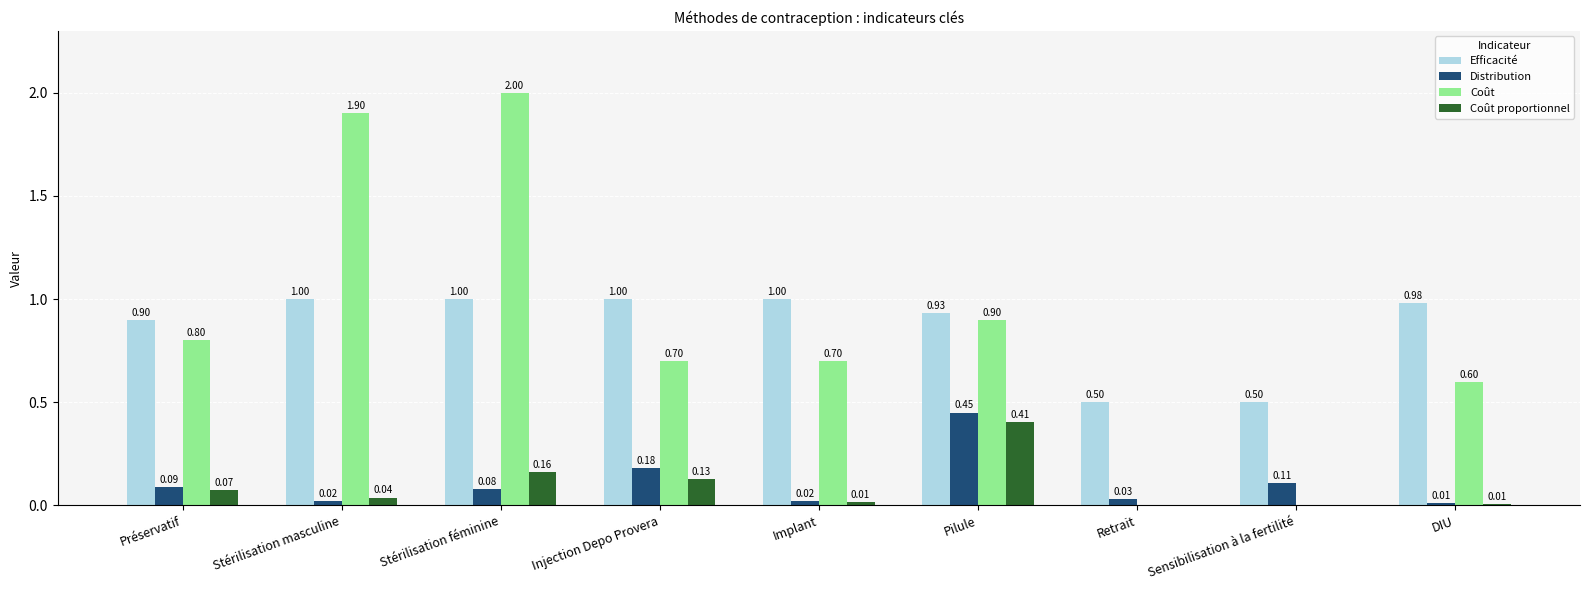

What is the total value across all series at DIU?

1.6